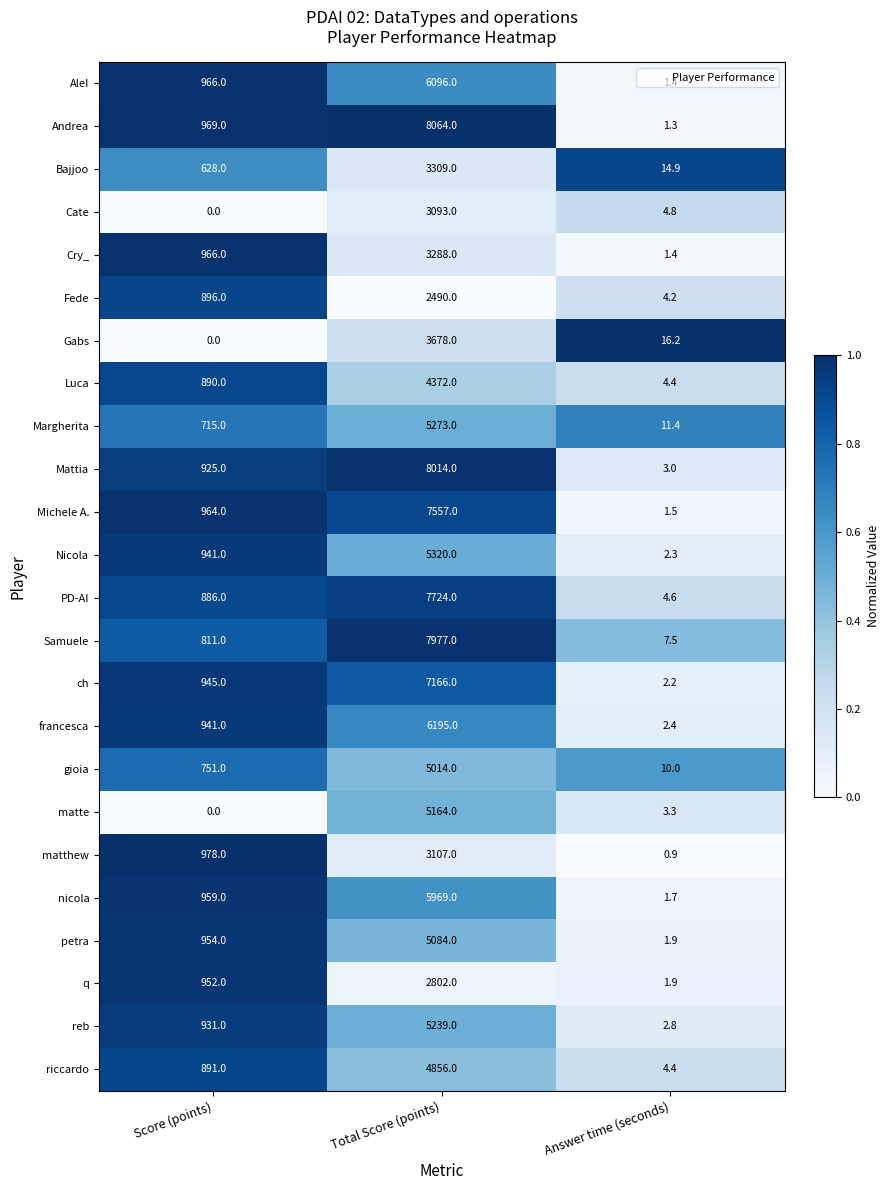

Rank the categories by Michele A. value from lowest to highest.

Answer time (seconds), Score (points), Total Score (points)